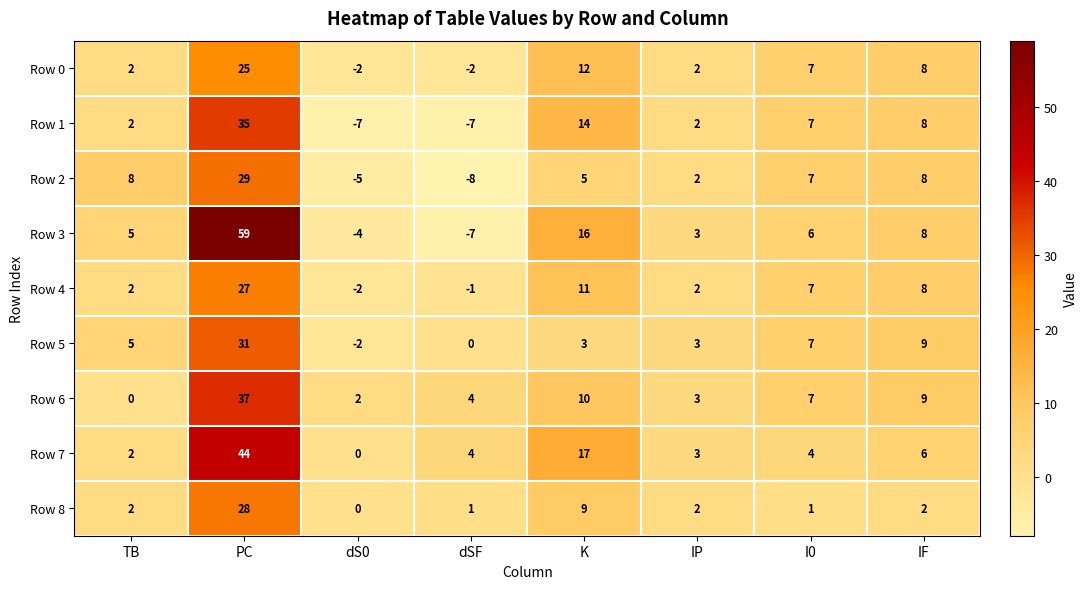

What is the sum of the Row 5 values at IP and TB?

8